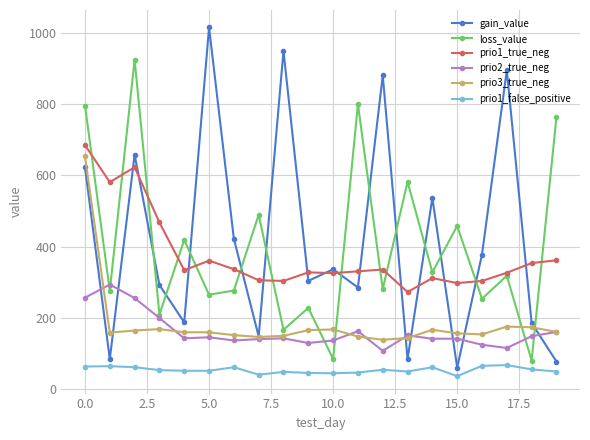

True or false: prio1_true_neg and prio2_true_neg intersect in this chart.

False